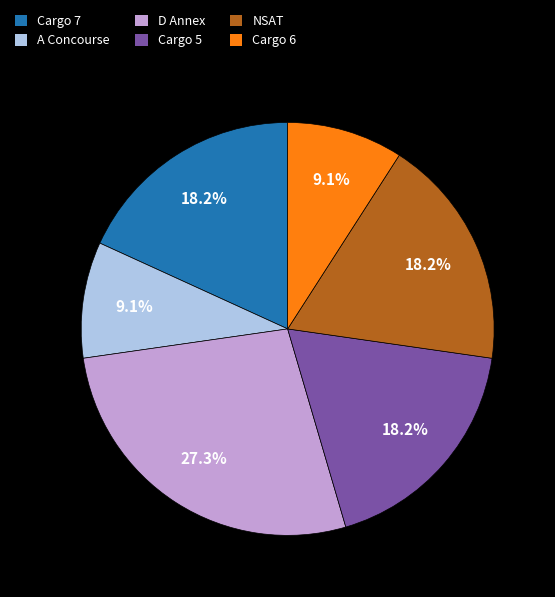

Between A Concourse and NSAT, which is larger?

NSAT